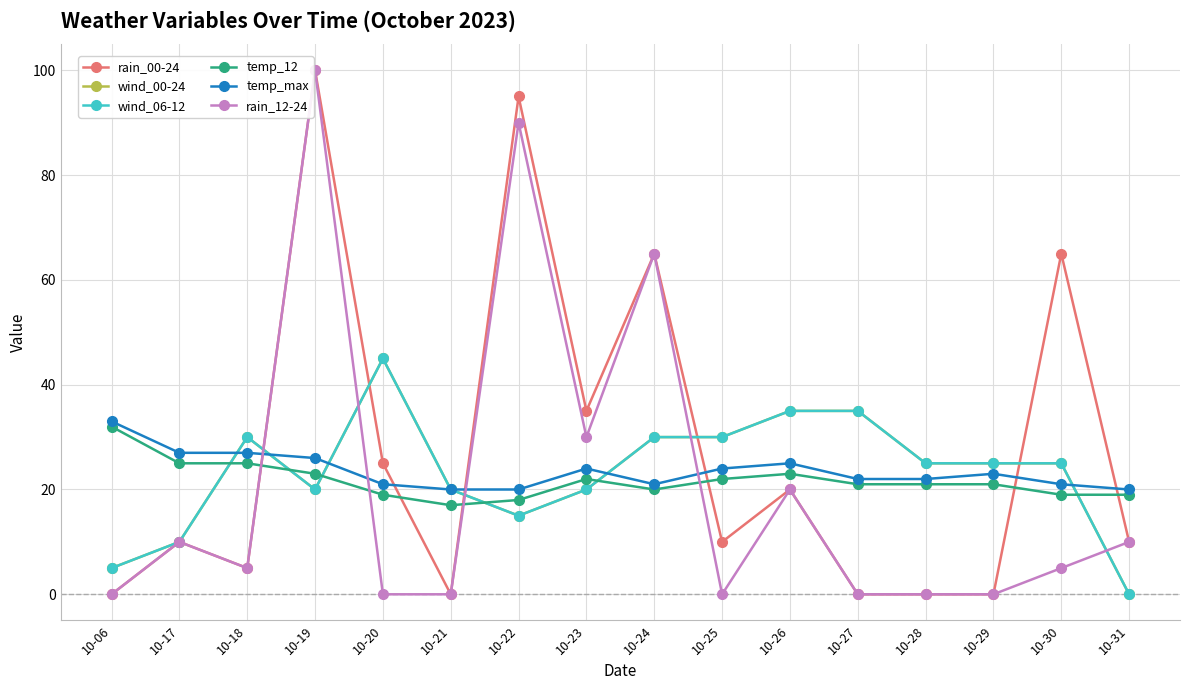

Between 10-06 and 10-30, which series saw the biggest shift?

rain_00-24